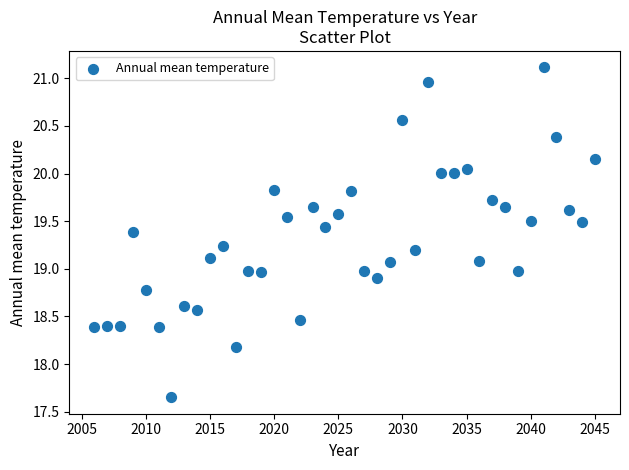

What is the range of Y values (max minus min)?

3.5